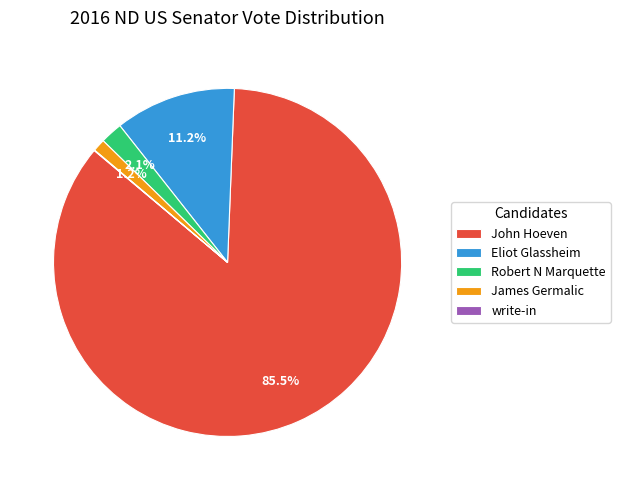

To the nearest percent, what portion does Robert N Marquette represent?

2%